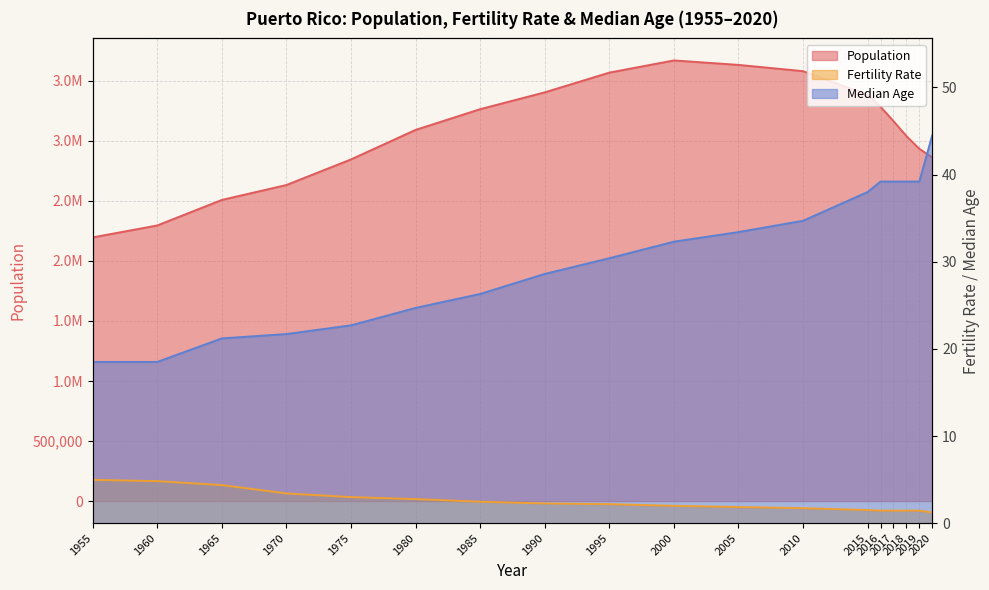

True or false: Population and Median Age cross at least once.

False